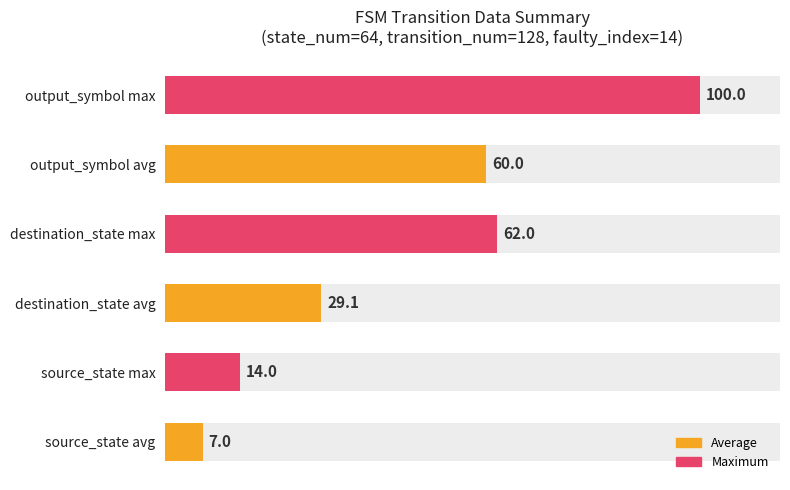

The value of destination_state at Row 12 is 35. True or false?

False